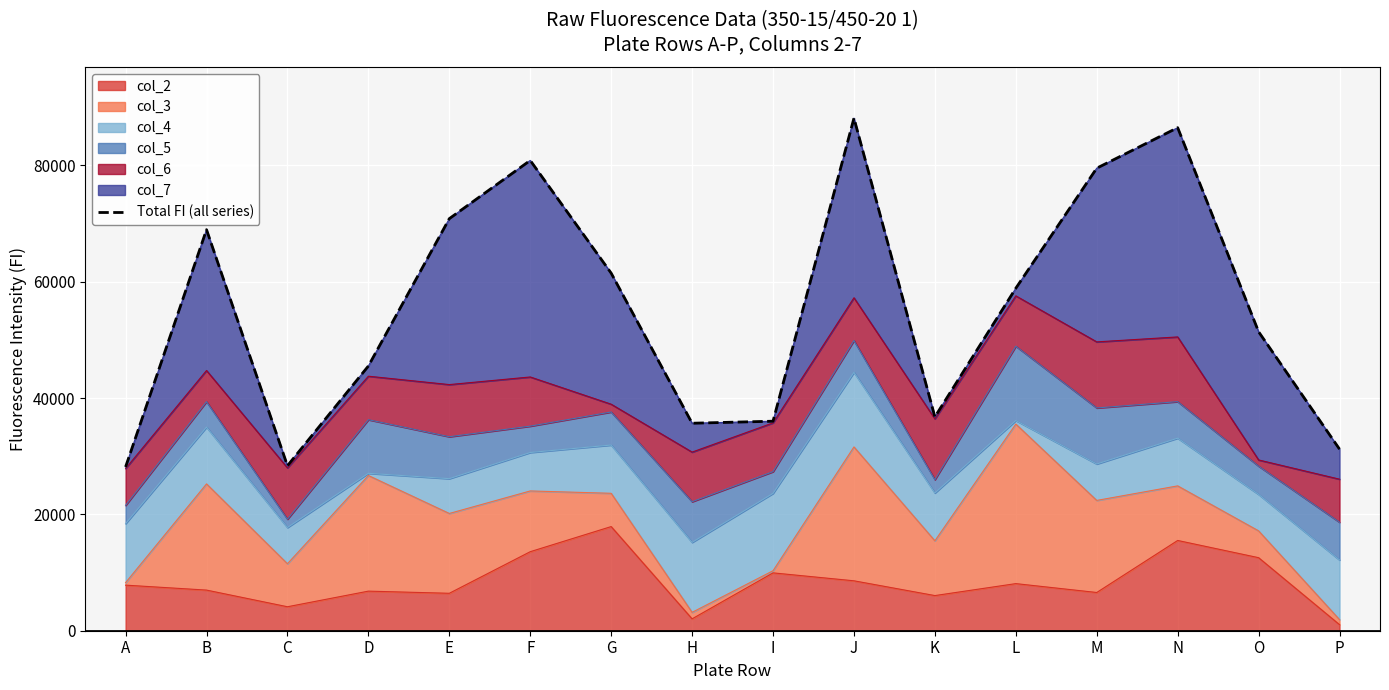

Reading right to left, what are all the values shown in this chart?

31219	51406	86500	79537	58891	36767	88142	36028	35679	61488	80870	70858	45518	28369	68961	28168